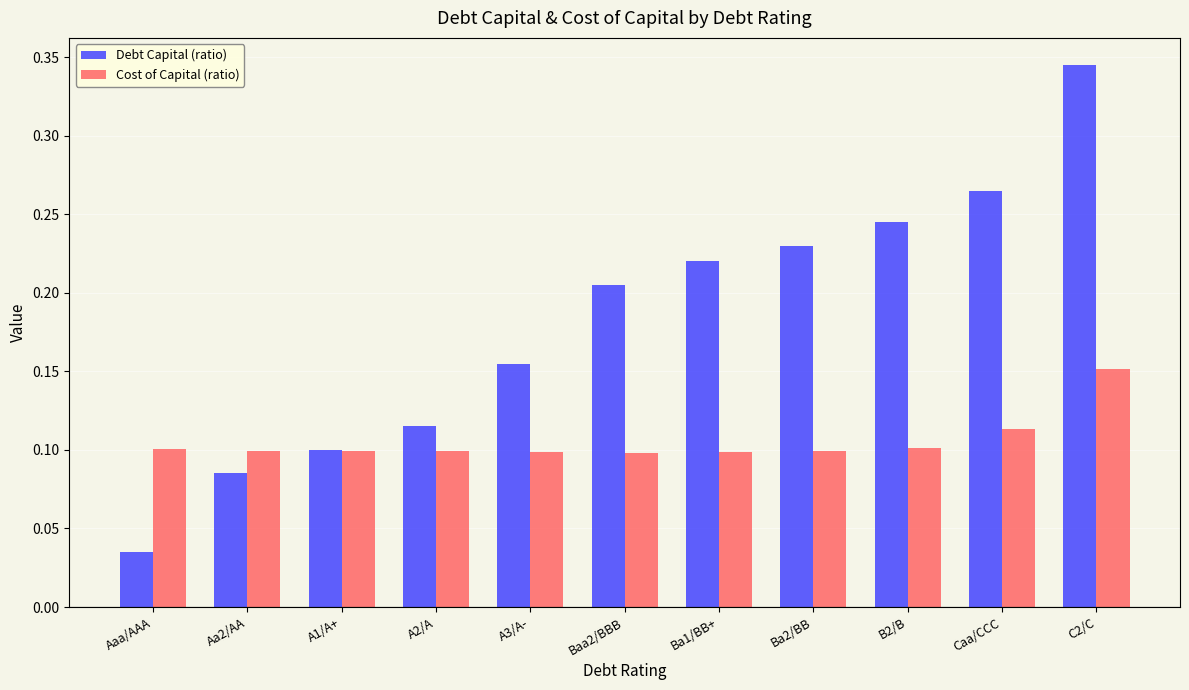

Count the number of categories in the chart.

11